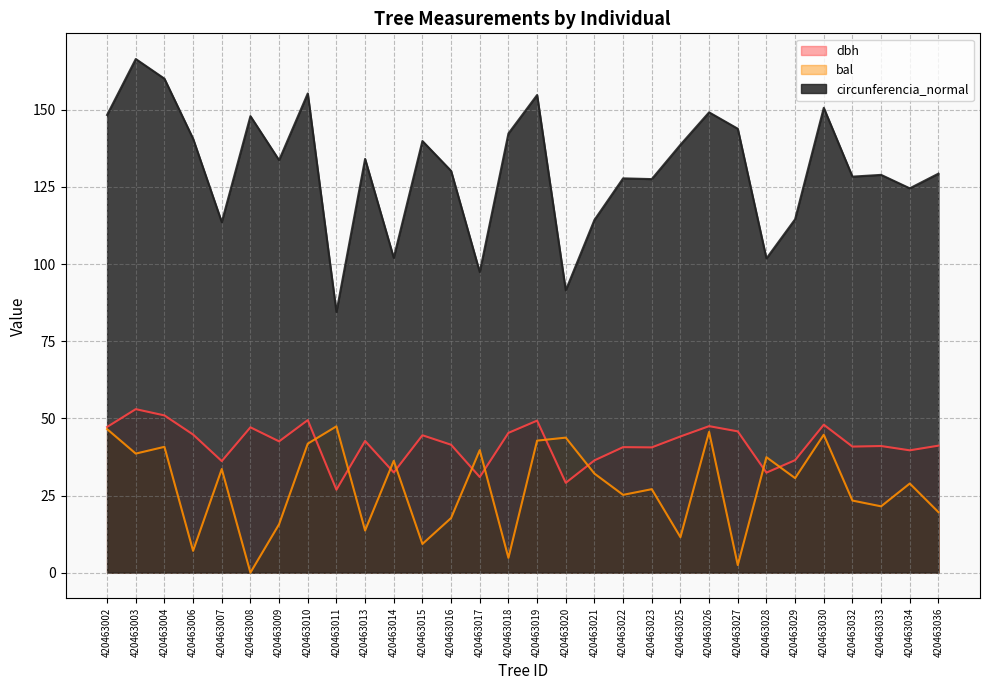

At which label does circunferencia_normal reach its minimum?

420463011